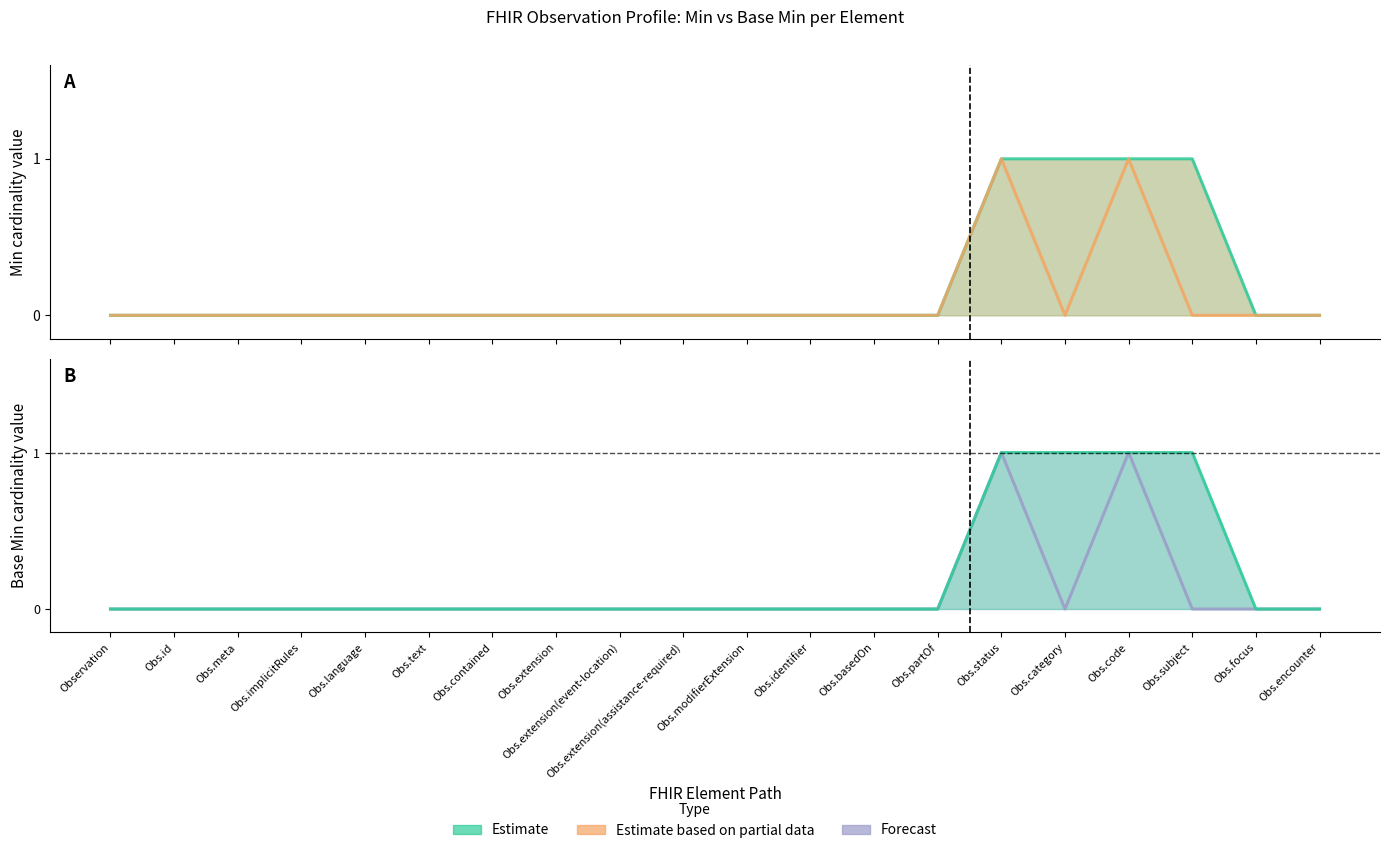

Reading right to left, extract all data points from this chart.

Min (Estimate): Obs.encounter=0	Obs.focus=0	Obs.subject=1	Obs.code=1	Obs.category=1	Obs.status=1	Obs.partOf=0	Obs.basedOn=0	Obs.identifier=0	Obs.modifierExtension=0	Obs.extension(assistance-required)=0	Obs.extension(event-location)=0	Obs.extension=0	Obs.contained=0	Obs.text=0	Obs.language=0	Obs.implicitRules=0	Obs.meta=0	Obs.id=0	Observation=0
Base Min (Partial): Obs.encounter=0	Obs.focus=0	Obs.subject=0	Obs.code=1	Obs.category=0	Obs.status=1	Obs.partOf=0	Obs.basedOn=0	Obs.identifier=0	Obs.modifierExtension=0	Obs.extension(assistance-required)=0	Obs.extension(event-location)=0	Obs.extension=0	Obs.contained=0	Obs.text=0	Obs.language=0	Obs.implicitRules=0	Obs.meta=0	Obs.id=0	Observation=0
Base Min (Forecast): Obs.encounter=0	Obs.focus=0	Obs.subject=0	Obs.code=1	Obs.category=0	Obs.status=1	Obs.partOf=0	Obs.basedOn=0	Obs.identifier=0	Obs.modifierExtension=0	Obs.extension(assistance-required)=0	Obs.extension(event-location)=0	Obs.extension=0	Obs.contained=0	Obs.text=0	Obs.language=0	Obs.implicitRules=0	Obs.meta=0	Obs.id=0	Observation=0